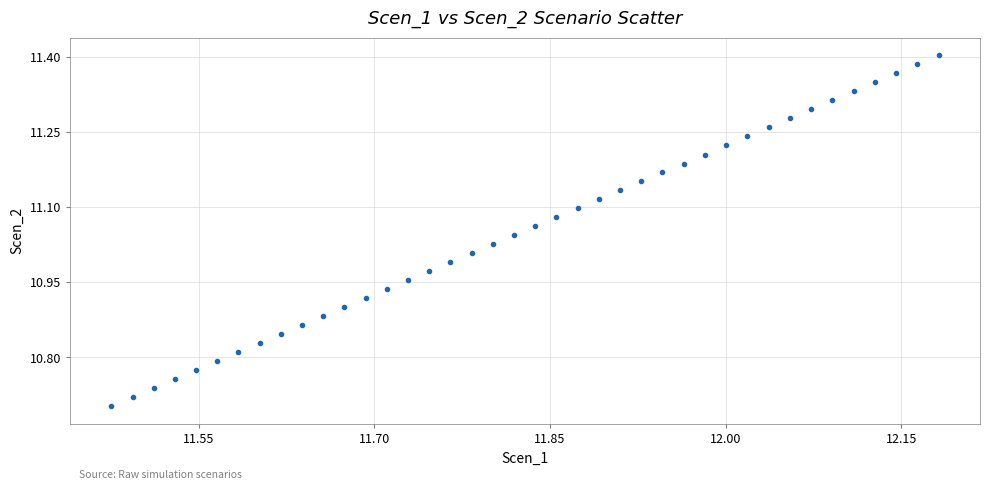

What is the range of Y values (max minus min)?

0.7